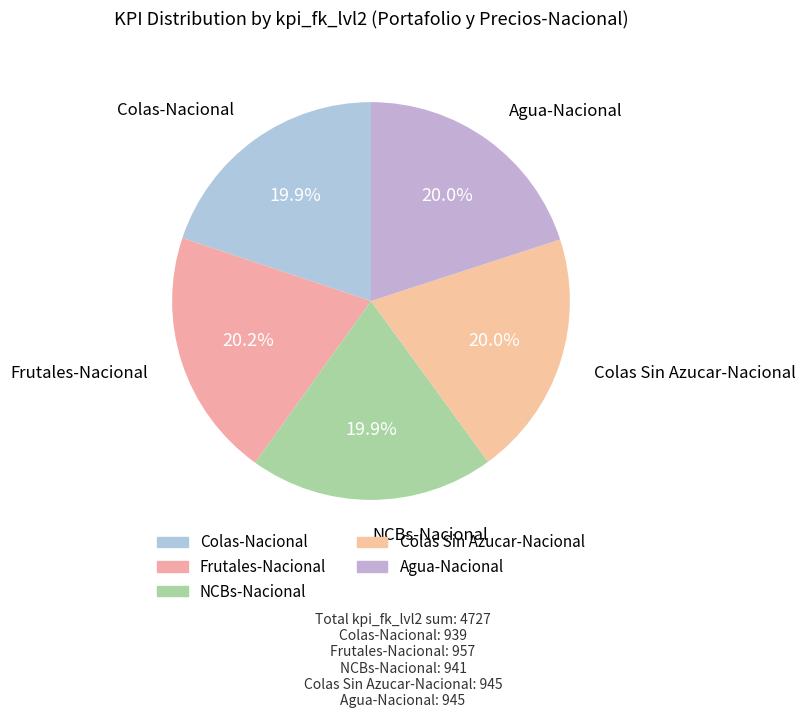

How many segments does this pie chart have?

5